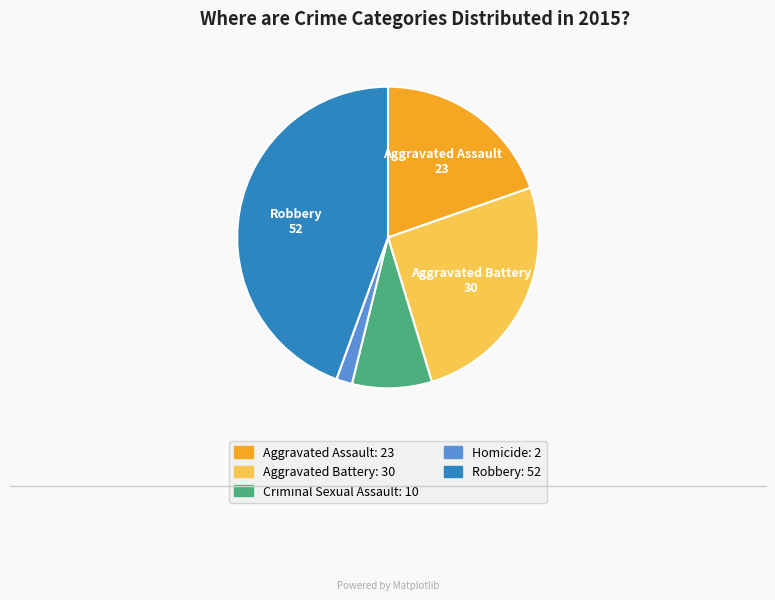

Is there a majority slice in this chart?

No